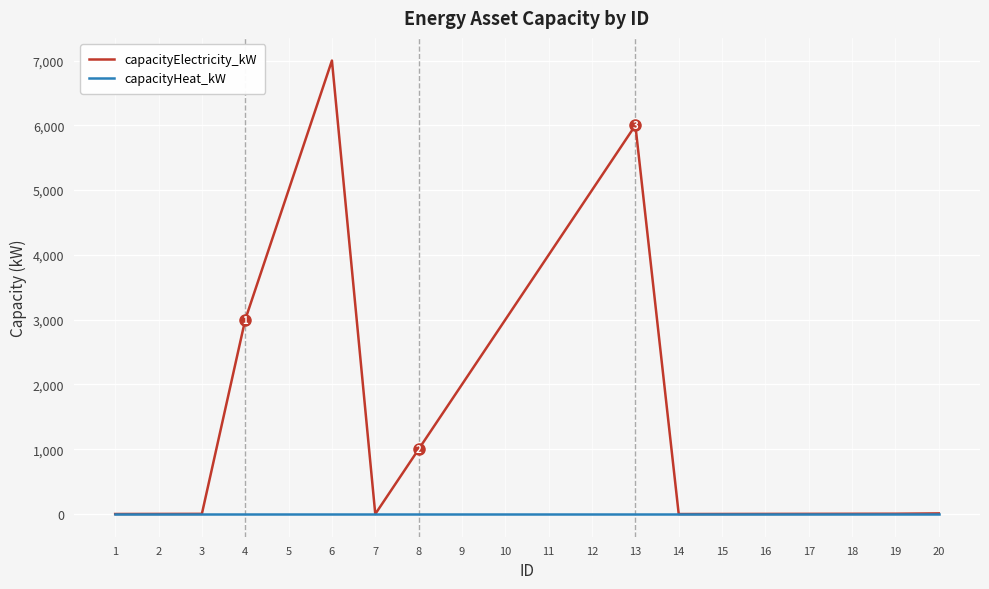

Which series has the largest range (max minus min)?

capacityElectricity_kW